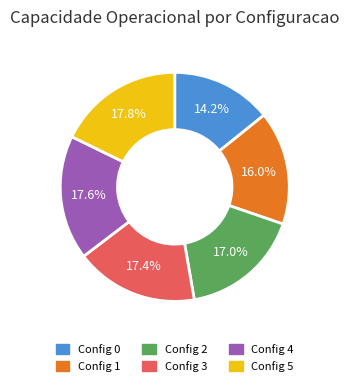

Is there a majority slice in this chart?

No